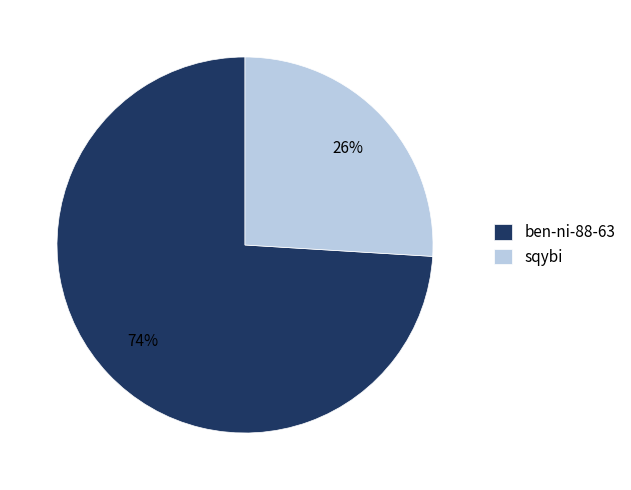

To the nearest percent, what percentage of the pie is sqybi?

26%